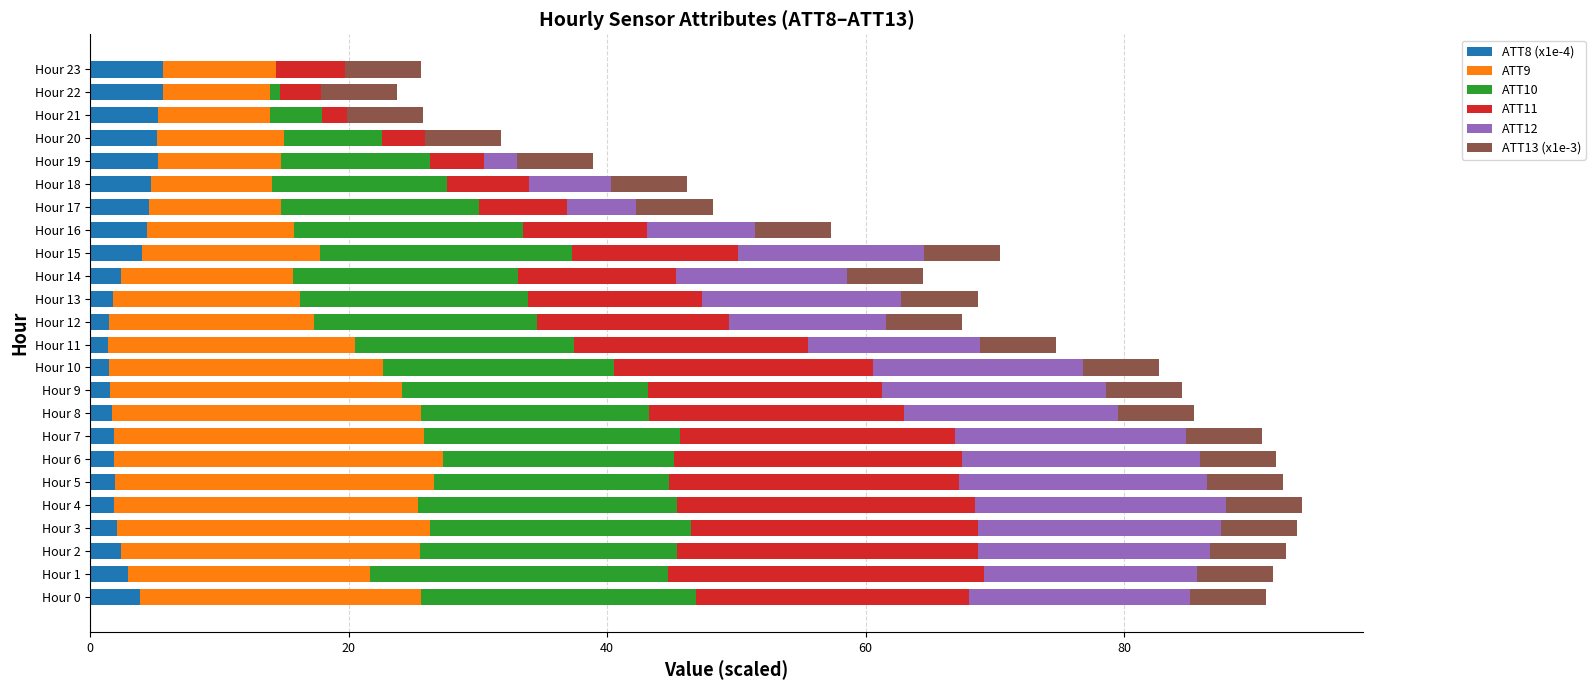

What is the total value across all series at Hour 15?

70.4